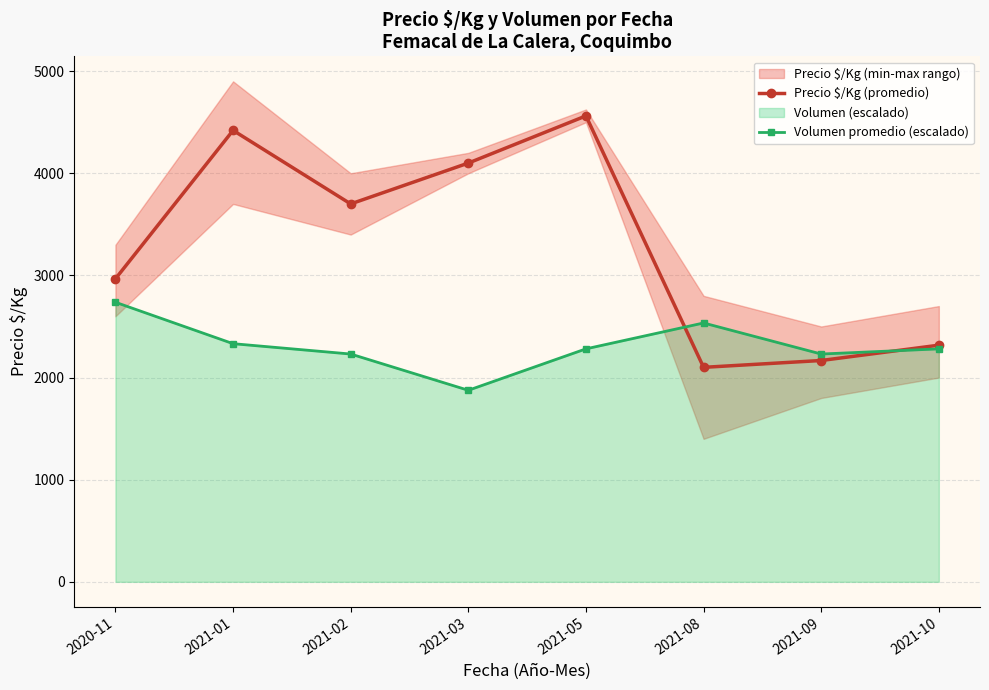

At 2021-08, list the series in order from smallest to largest.

Precio $/Kg (promedio), Volumen promedio (escalado)